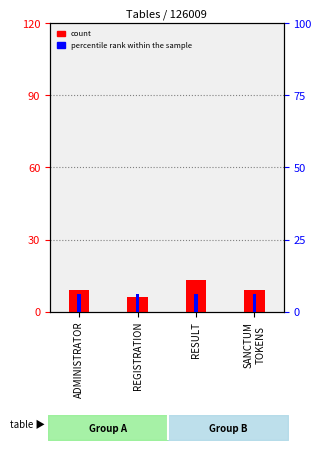

What is the value of the count bar at the 2nd from the left?

6